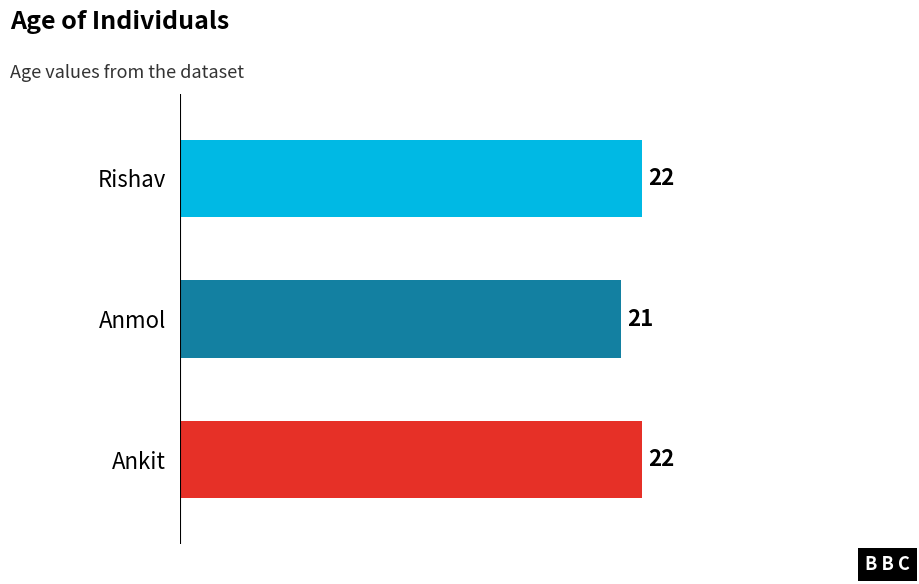

Is it true that the value at Ankit is 22?

True